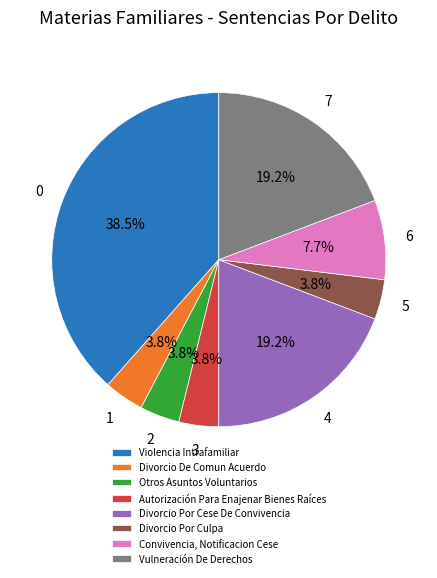

Does Autorización Para Enajenar Bienes Raíces represent more than half of the total?

No